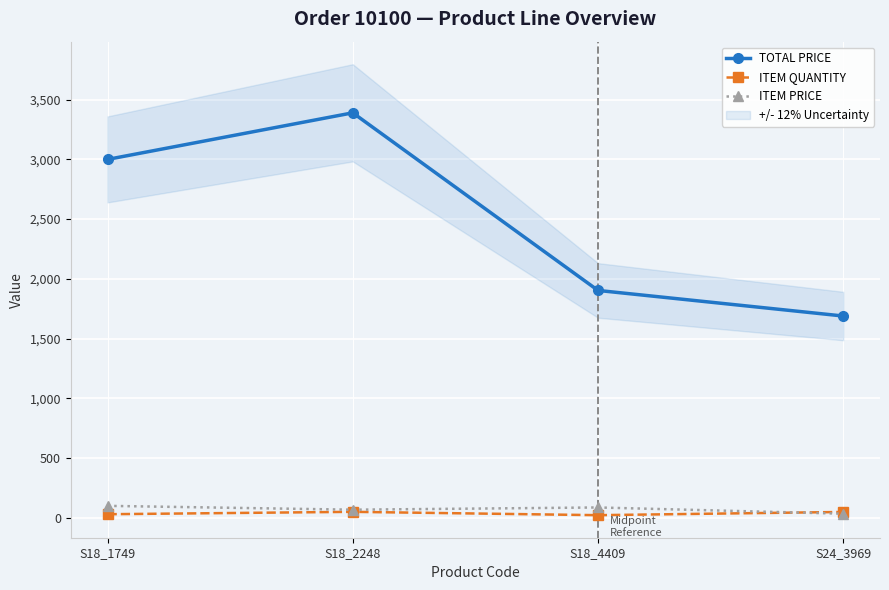

How many data points in ITEM QUANTITY are less than 49?

2